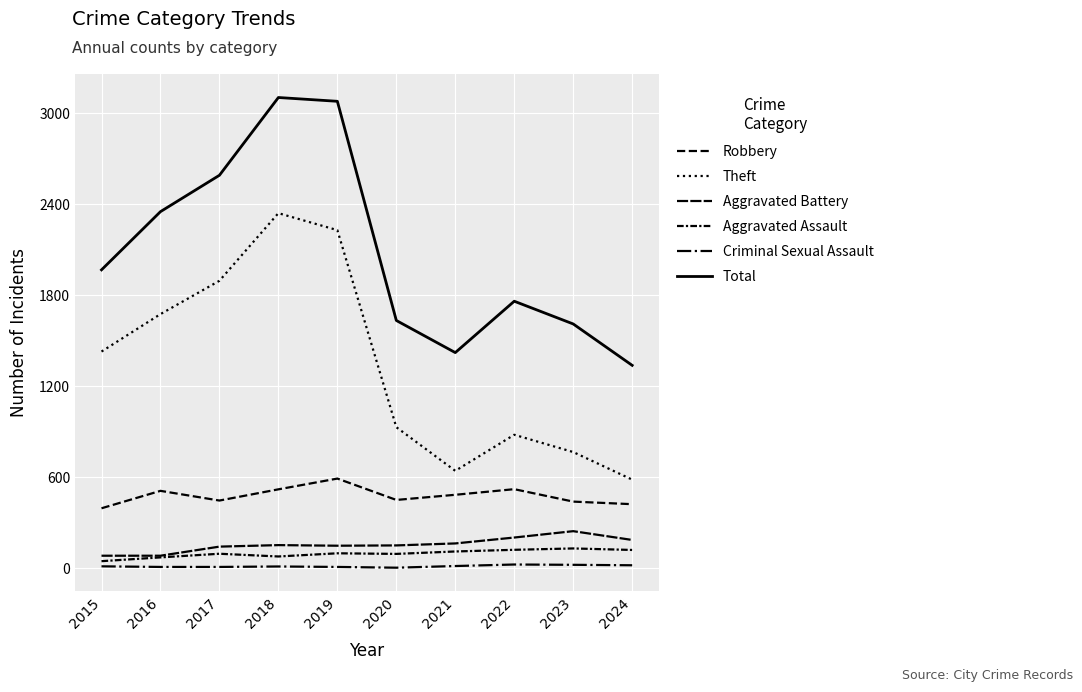

What is the average value of the Aggravated Battery series?

155